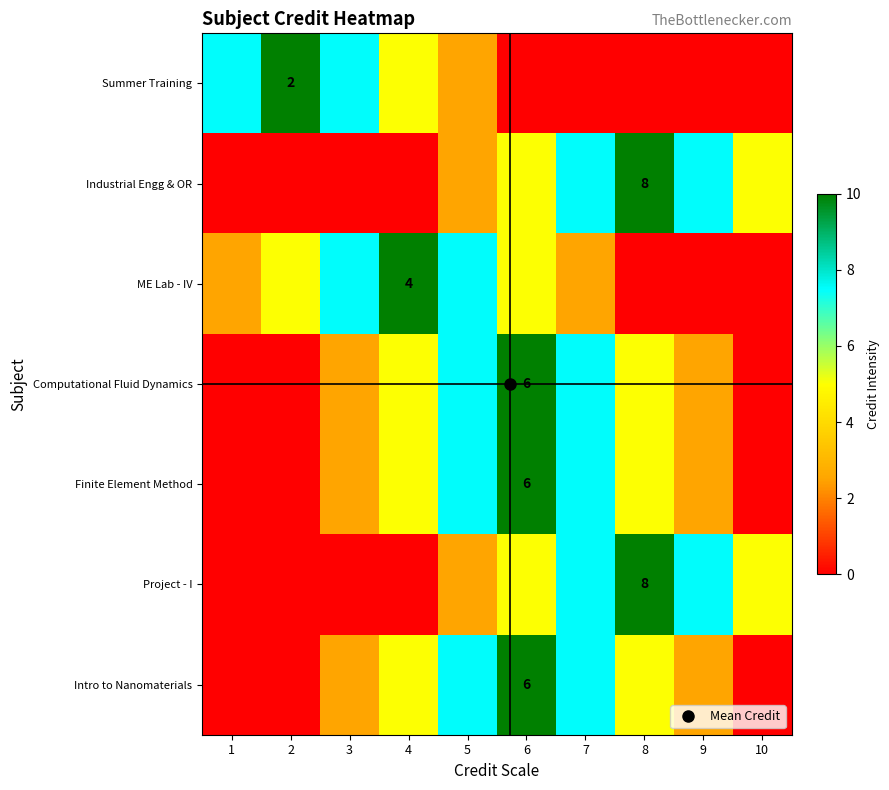

Where does the Summer Training series first go above 2?

1